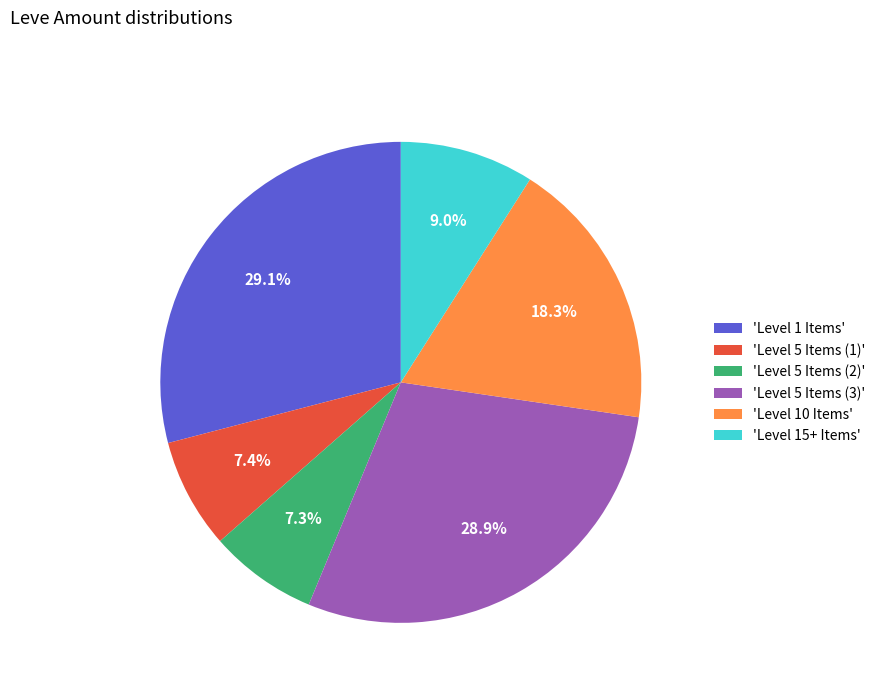

Count the number of slices in the pie.

6